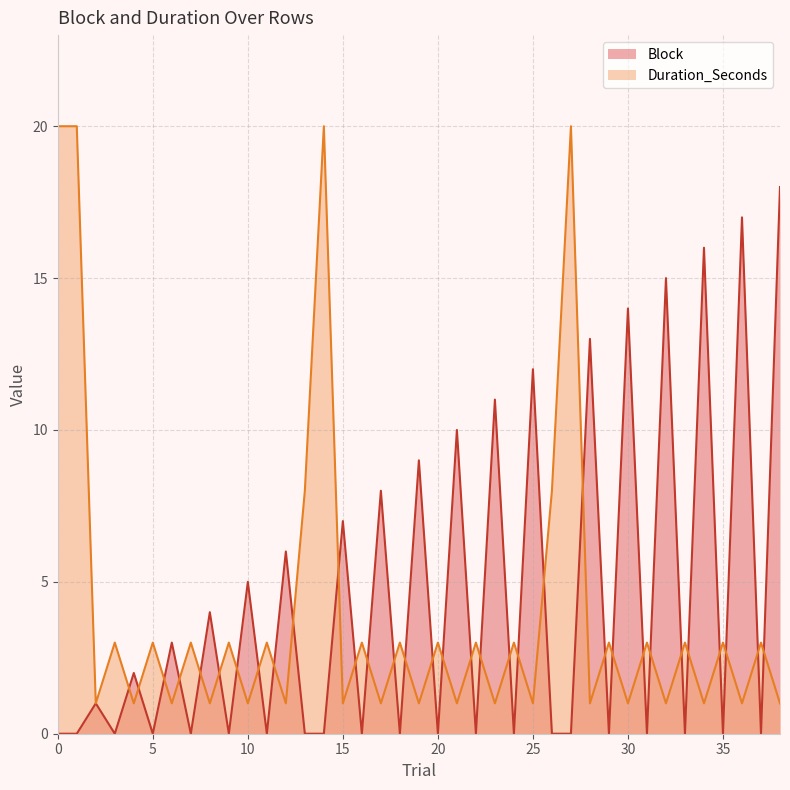

Count the number of data series in this chart.

2